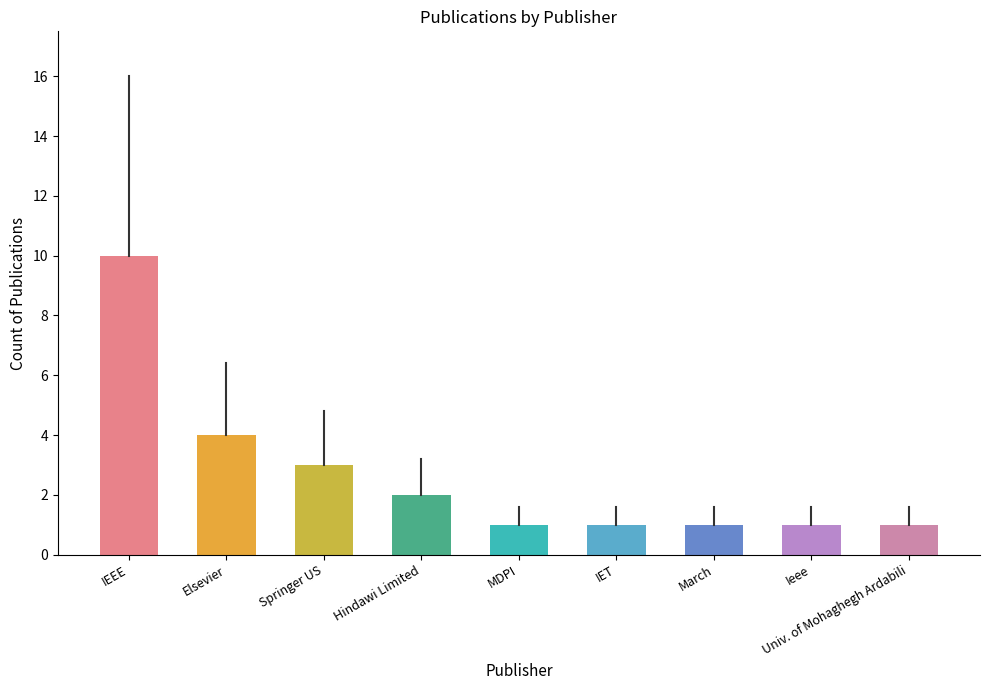

What is the value of the 5th bar from the left?

1